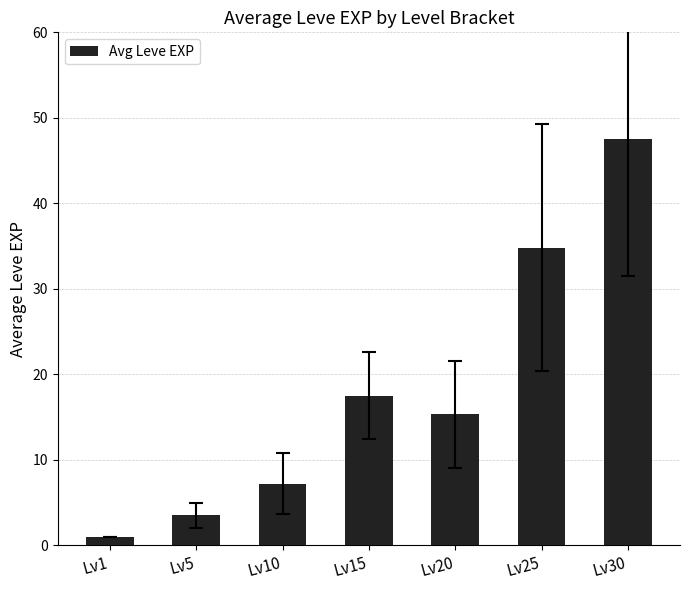

Rank the categories by value from lowest to highest.

Lv1, Lv5, Lv10, Lv20, Lv15, Lv25, Lv30